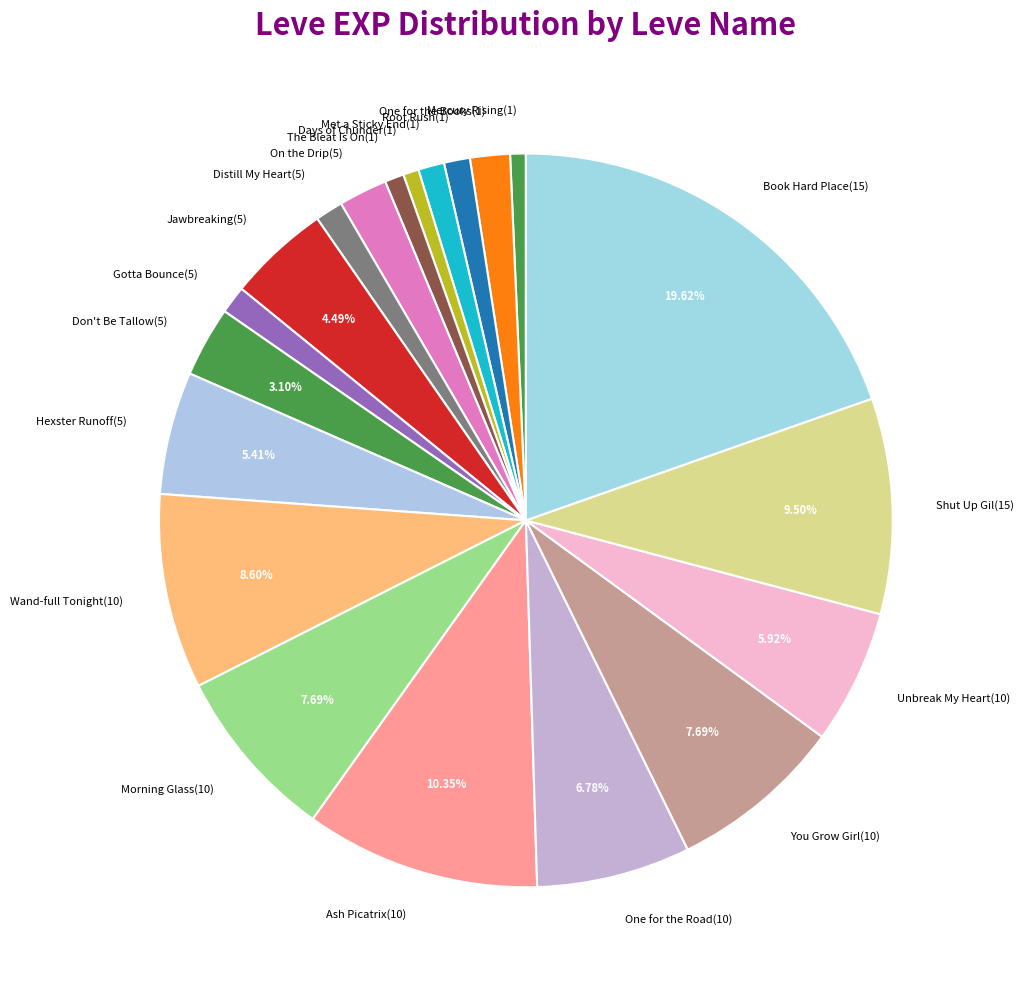

Is Met a Sticky End(1) the majority of the pie?

No